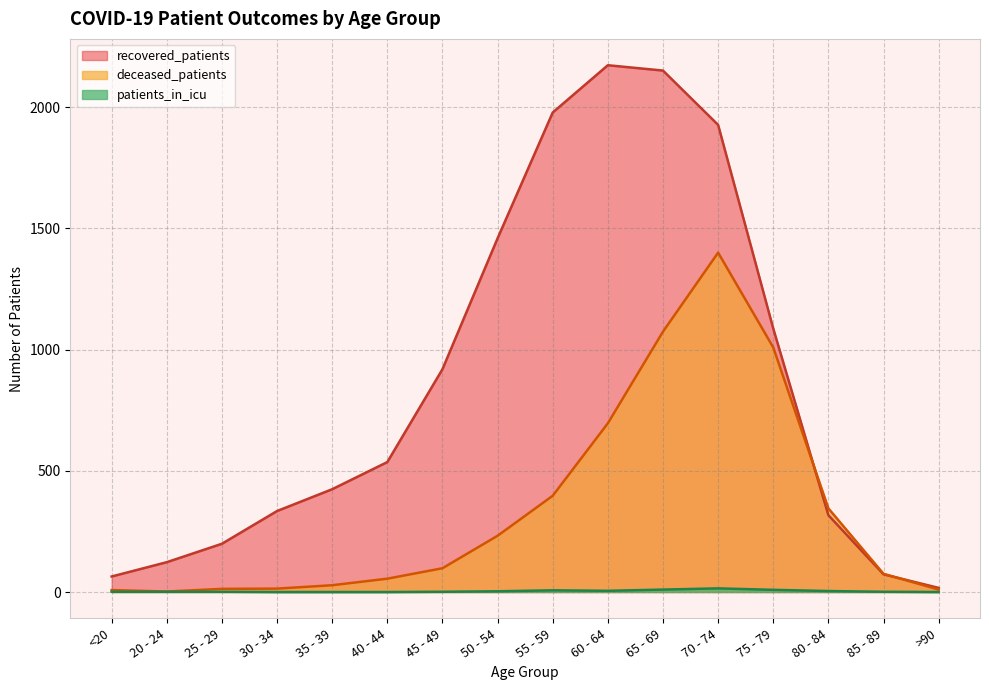

True or false: deceased_patients has a value of 98 at 45 - 49.

True